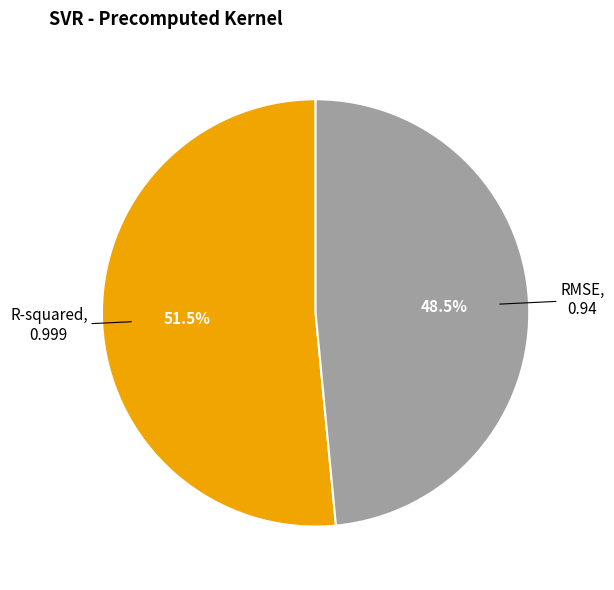

Is there any slice that represents more than half of the pie?

Yes